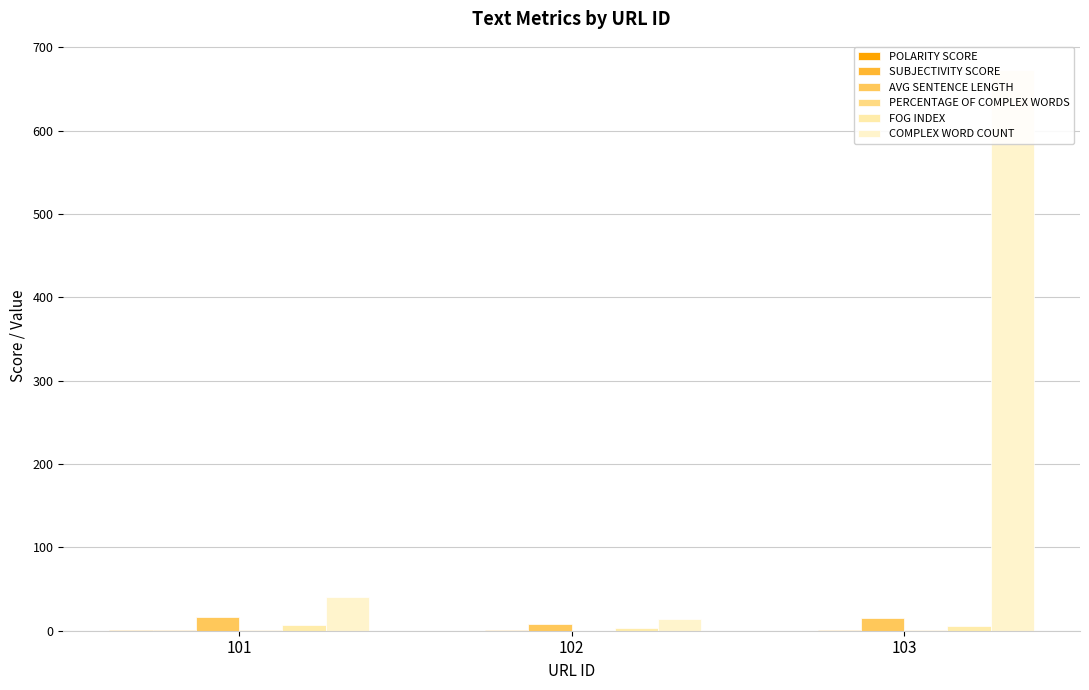

What are all the series names shown in the legend?

POLARITY SCORE, SUBJECTIVITY SCORE, AVG SENTENCE LENGTH, PERCENTAGE OF COMPLEX WORDS, FOG INDEX, COMPLEX WORD COUNT